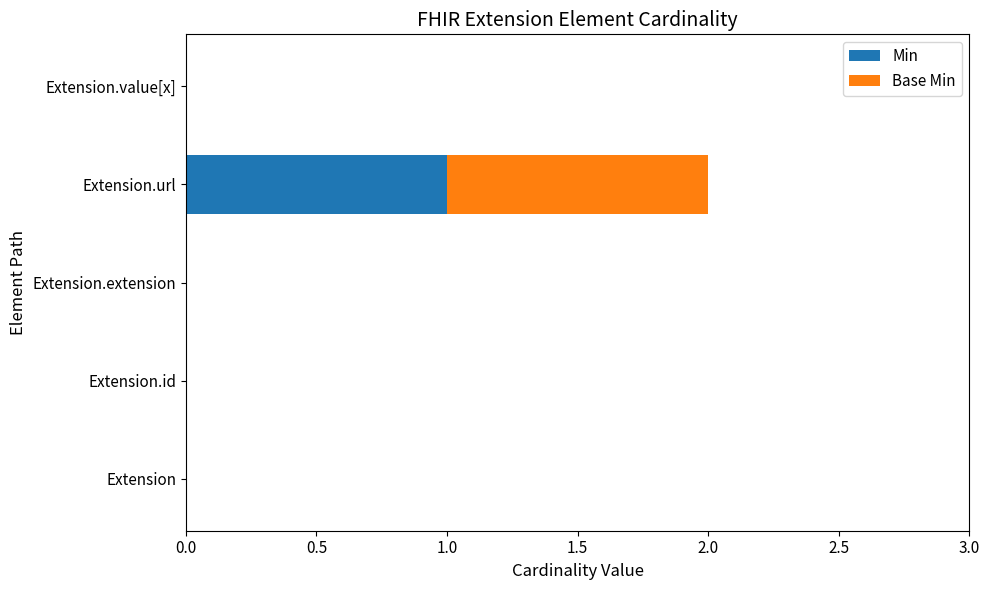

True or false: Min has a value of 1 at Extension.url.

True